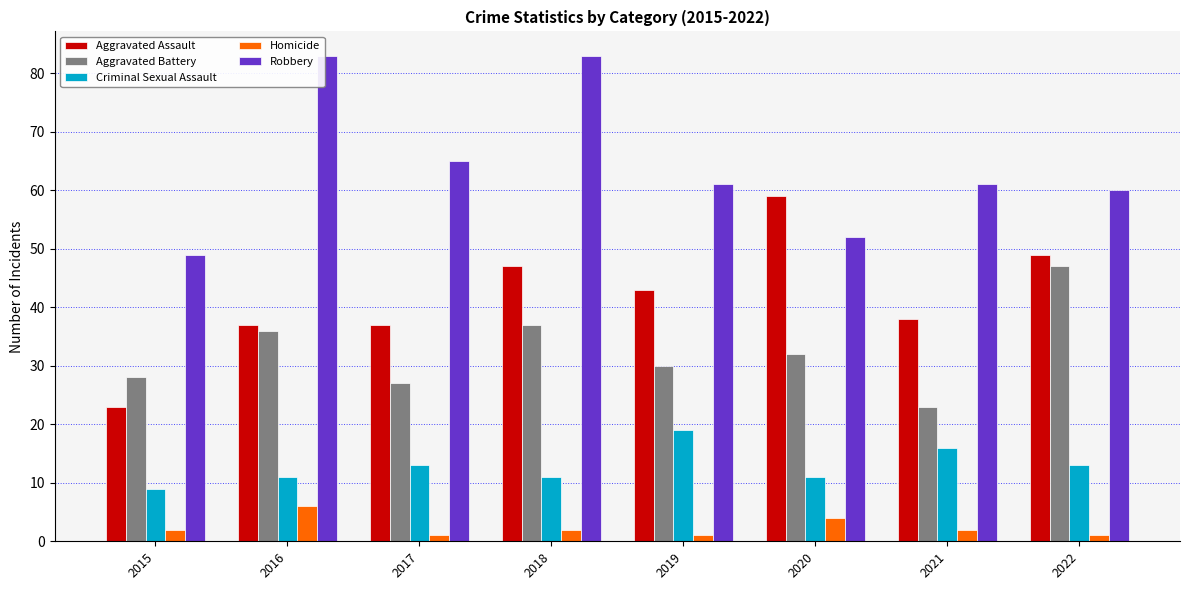

How many values in the Criminal Sexual Assault series are below 13?

4